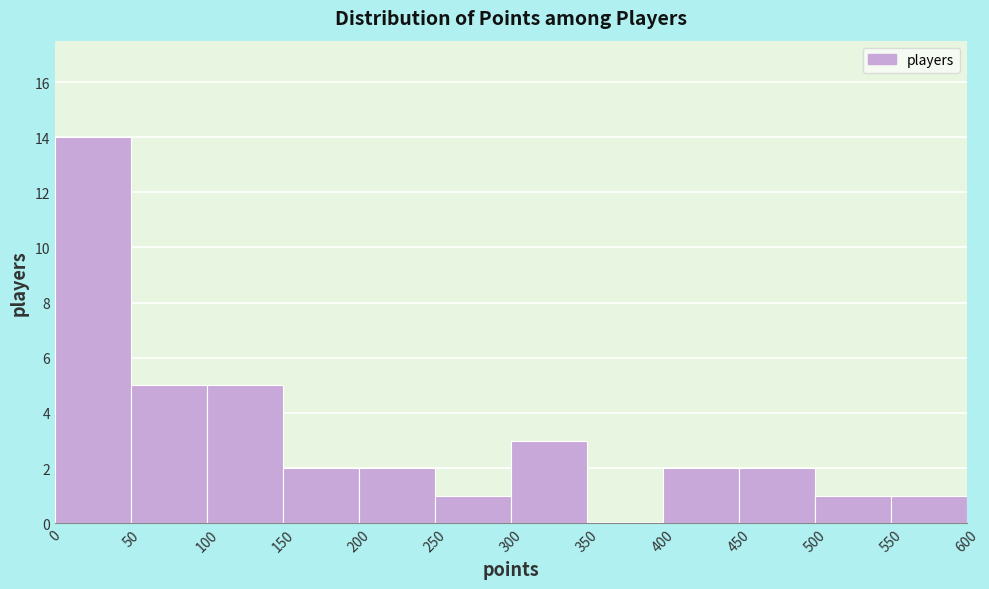

How tall is the bar that spans 250 to 300 on the x-axis? The values are not printed on the chart, so give them approximately, as read against the axis.

1